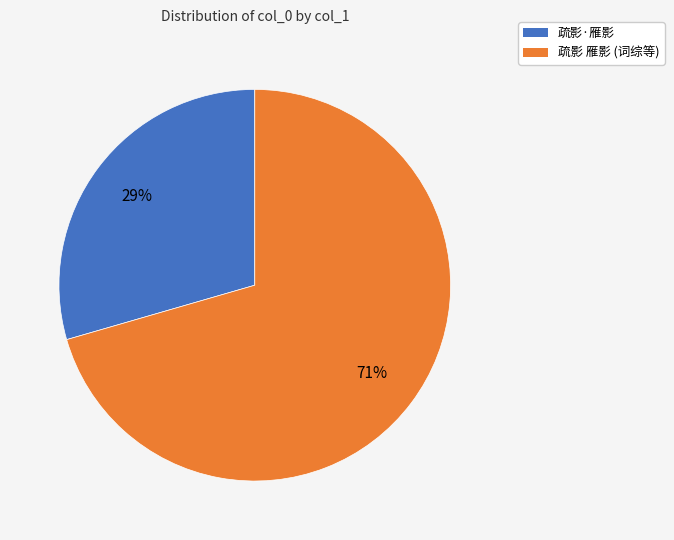

To the nearest percent, what is the average slice percentage?

50%